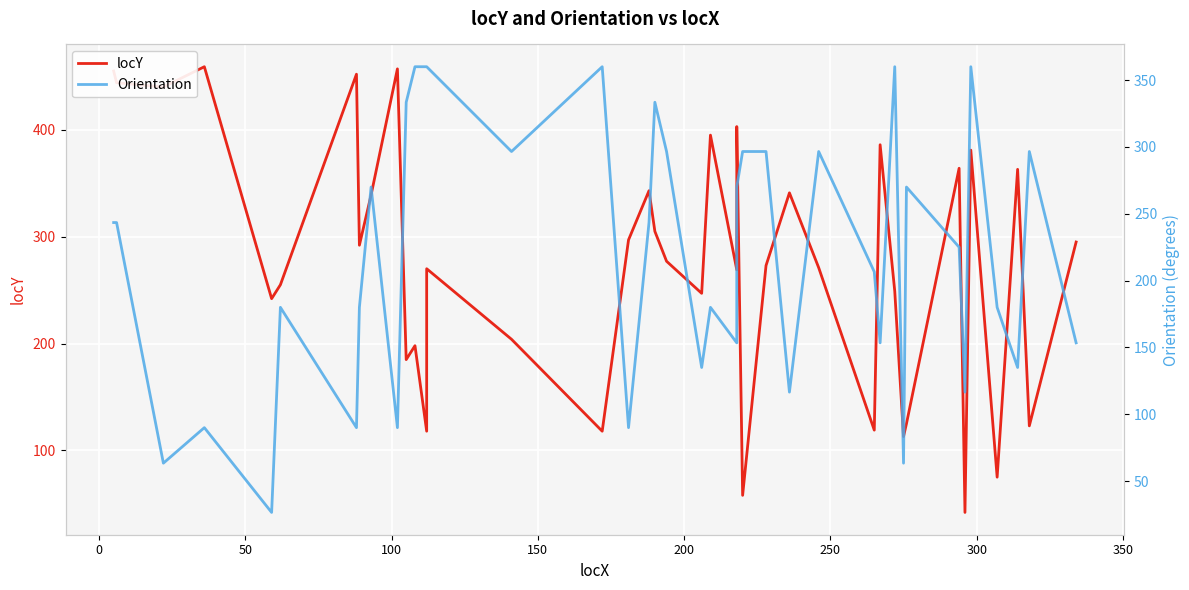

Rank the series by their maximum value, from highest to lowest.

locY, Orientation